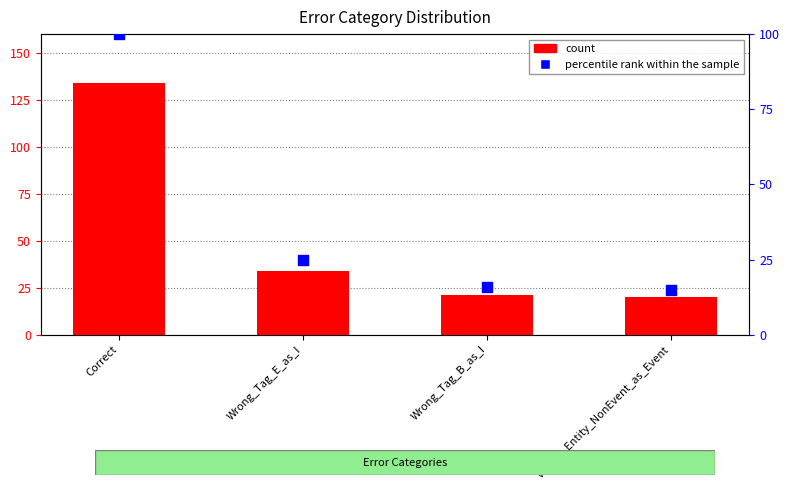

At how many categories does at least one series exceed 82?

1